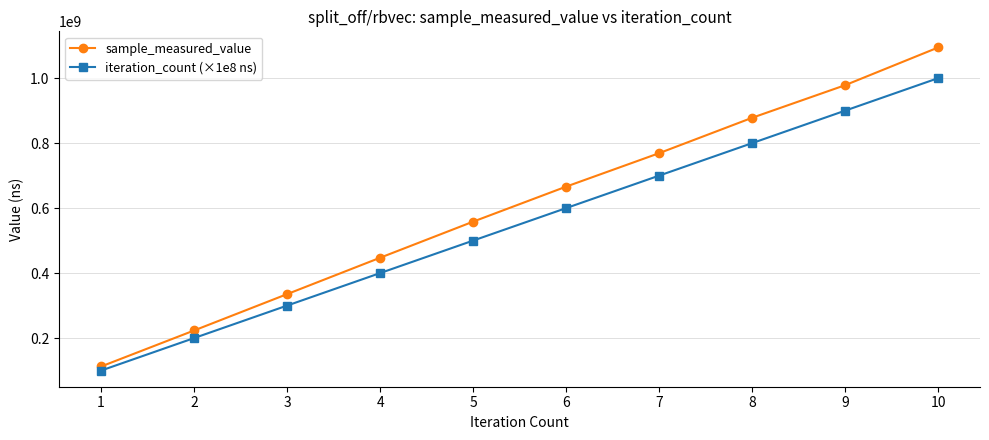

The iteration_count (×1e8 ns) series shows 31397132 at 1. True or false?

False